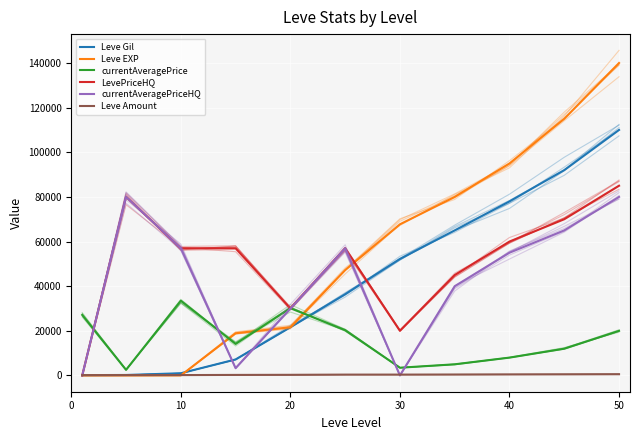

How many lines are shown in the chart?

6